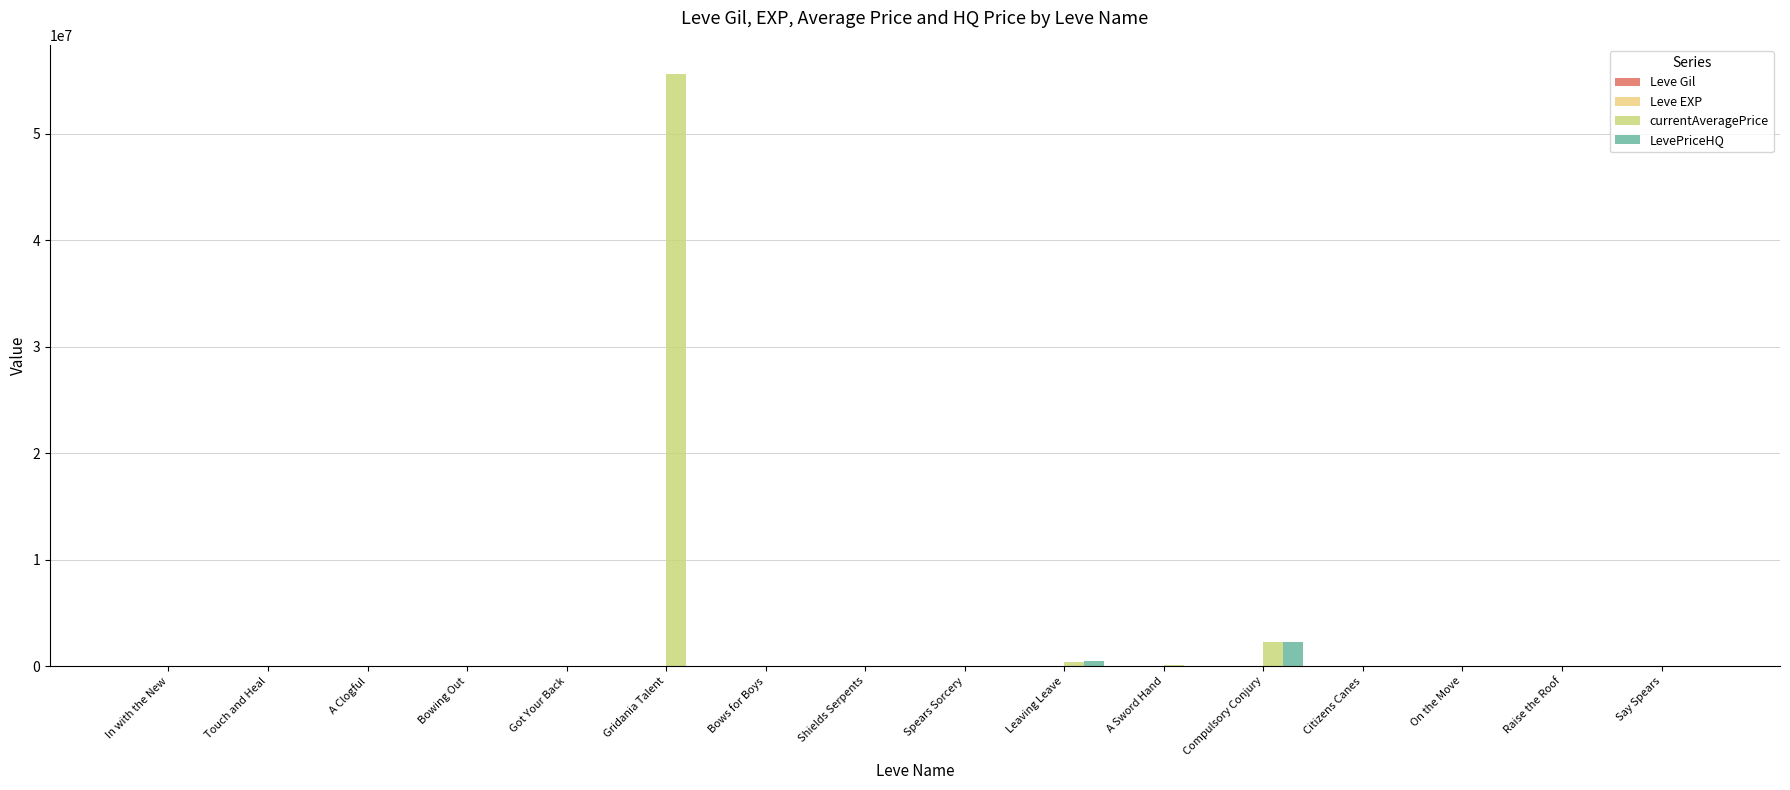

How many data points does each series have?

16